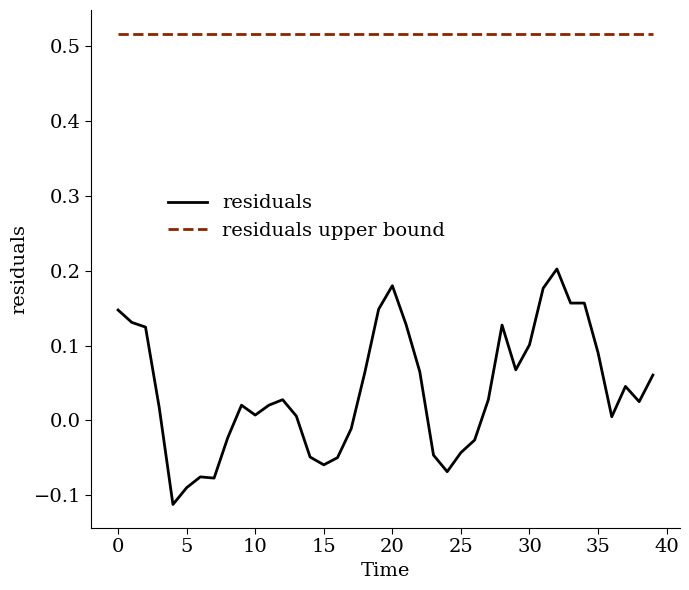

Which series has the widest spread of values?

residuals